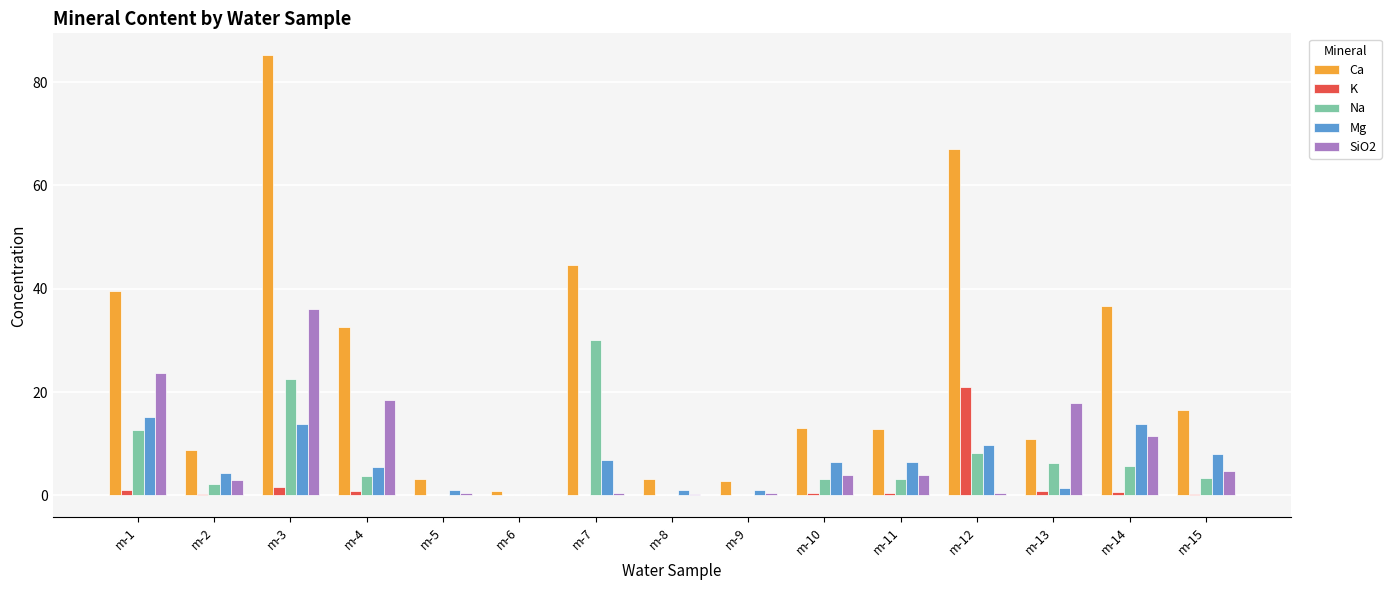

Between m-6 and m-14, which series saw the biggest shift?

Ca